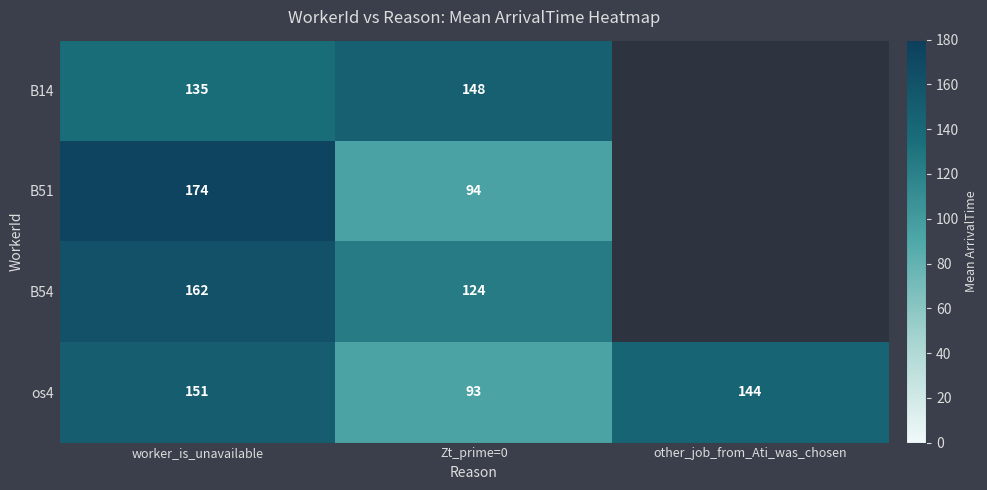

True or false: B14 has a value of 254.9 at Zt_prime=0.

False